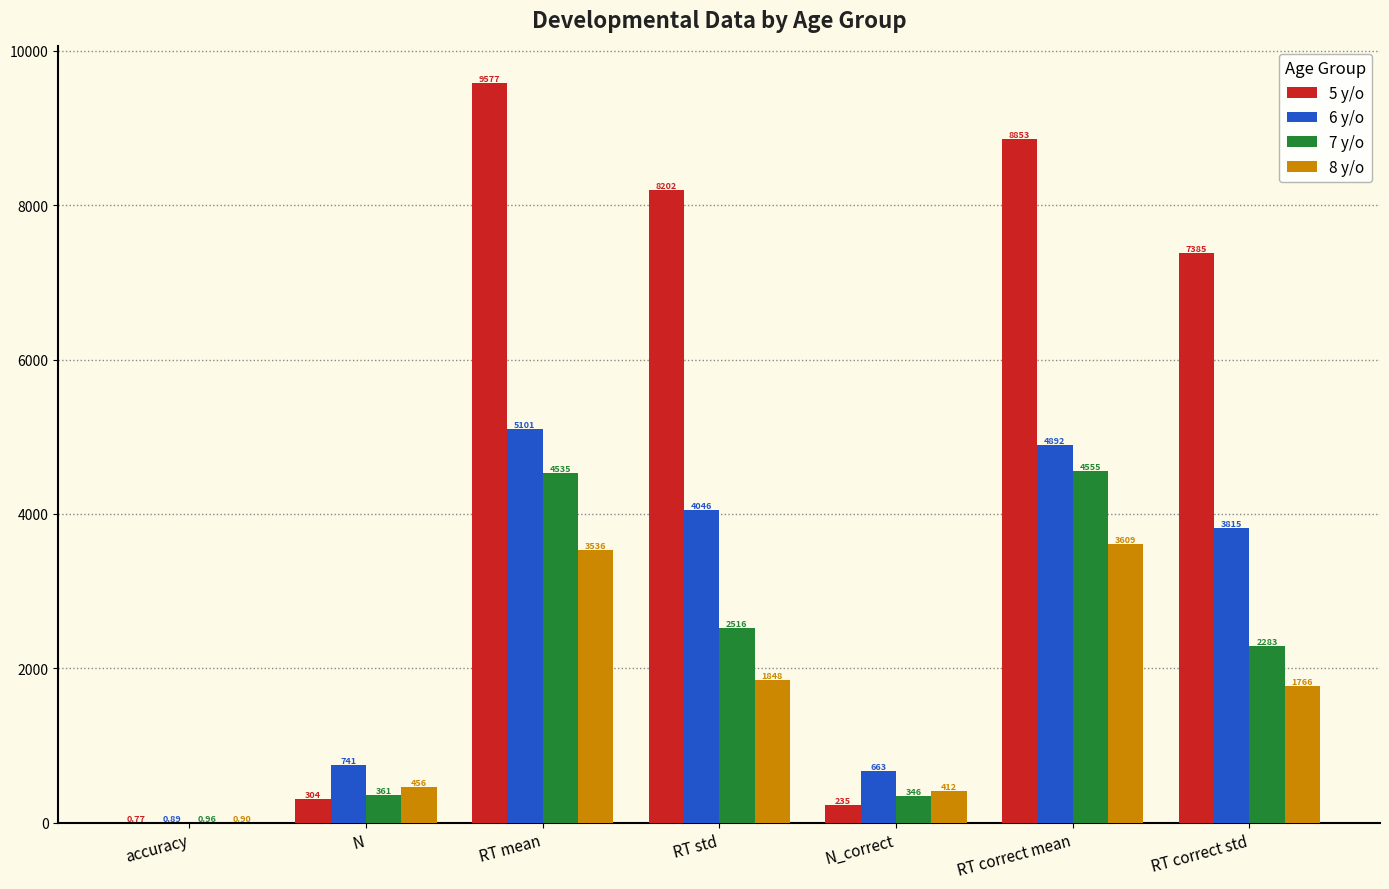

True or false: 8 y/o has a value of 2780.9 at RT correct std.

False